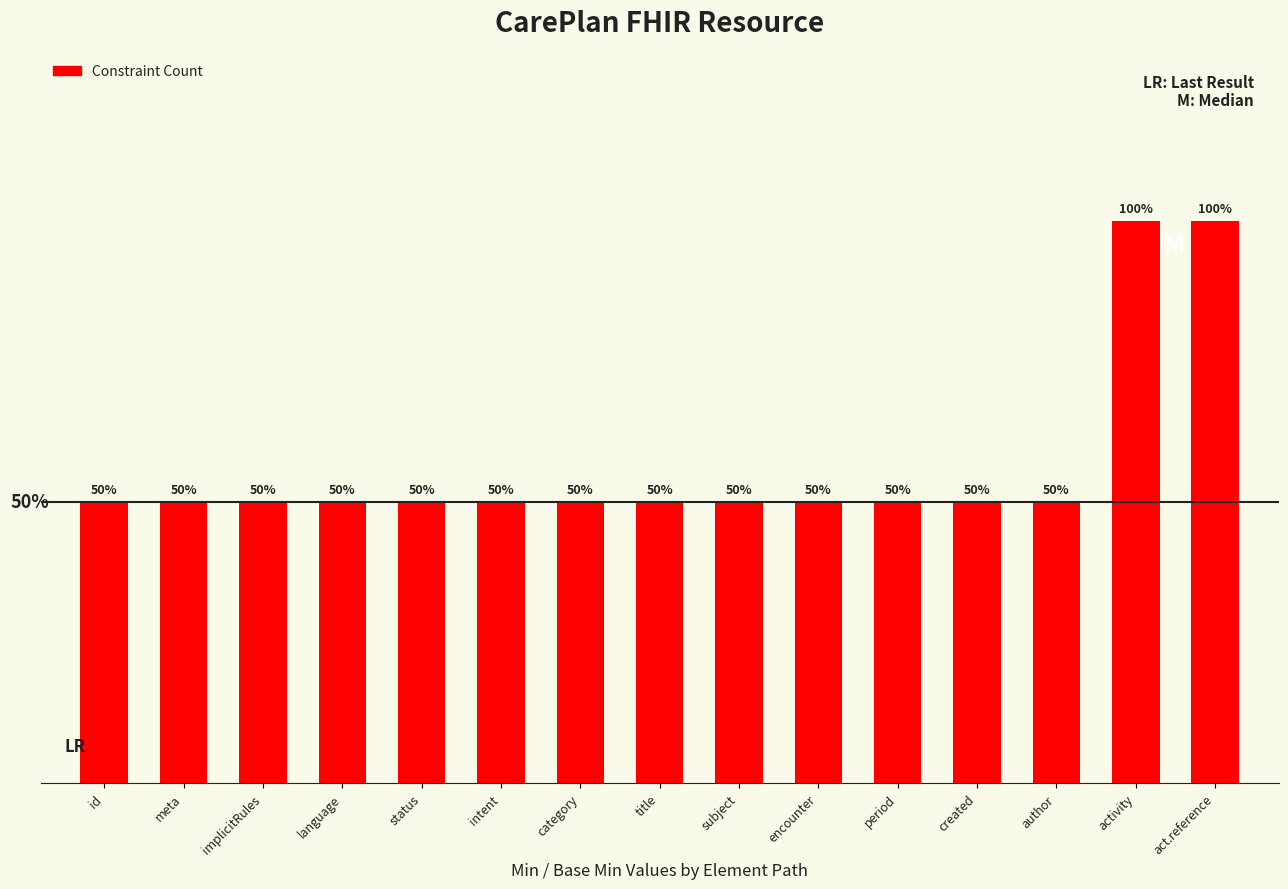

The value at encounter is 1. True or false?

True